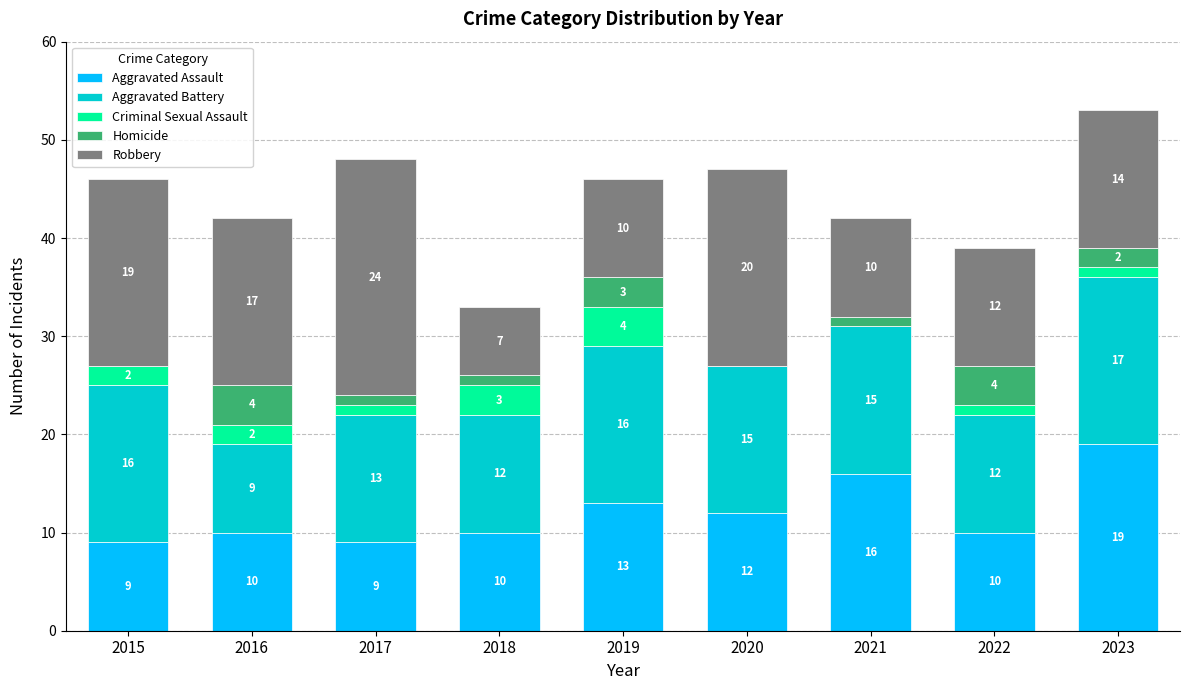

Which category has the highest value in the Aggravated Assault series?

2023